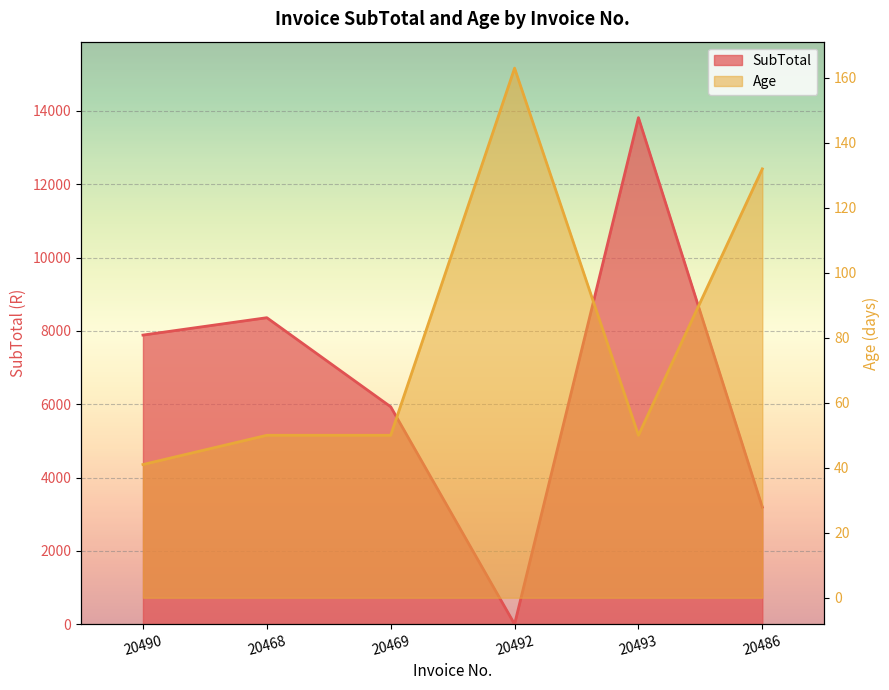

Is it true that SubTotal equals 13816.0 at 20493?

True